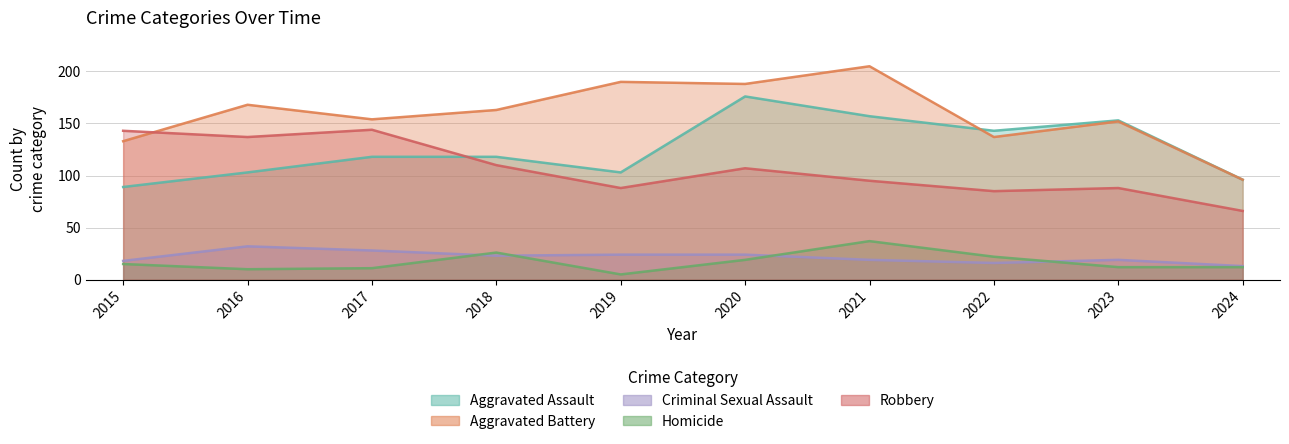

How many lines are shown in the chart?

5